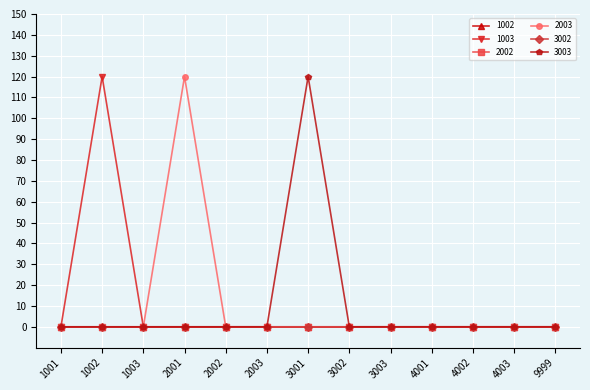

Is this an area chart (filled region under the line)?

No